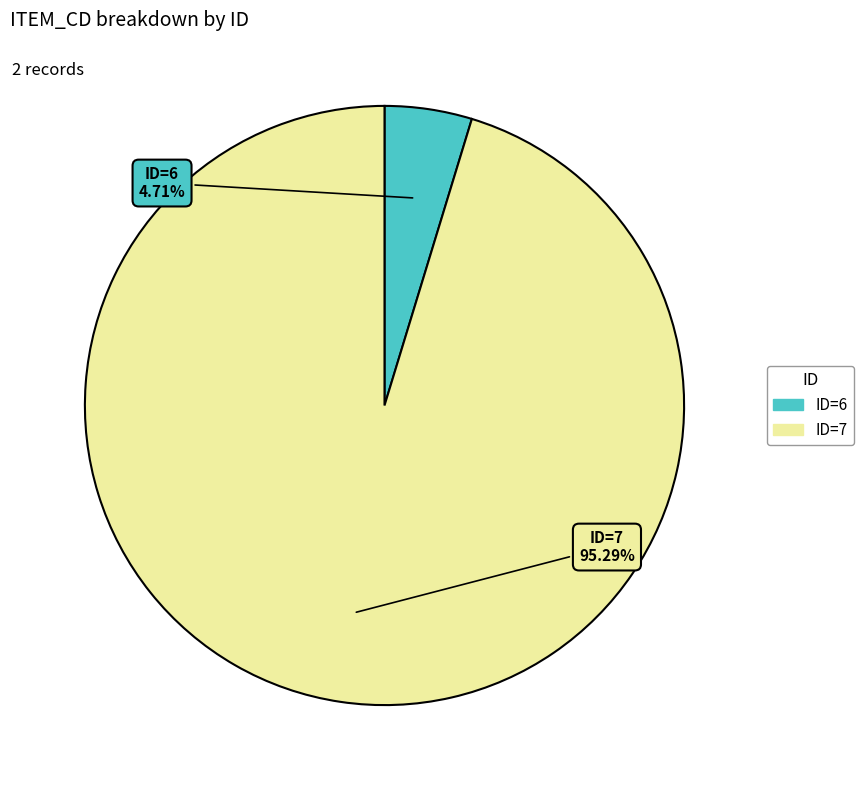

What is the majority slice?

ID=7